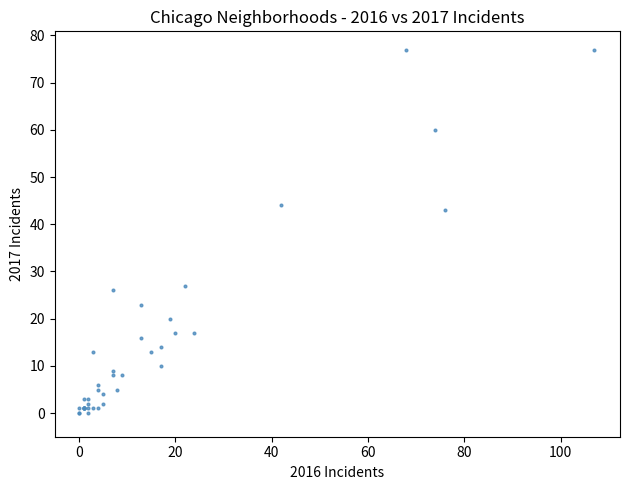

What Y value in the scatter plot is closest to 38?

43